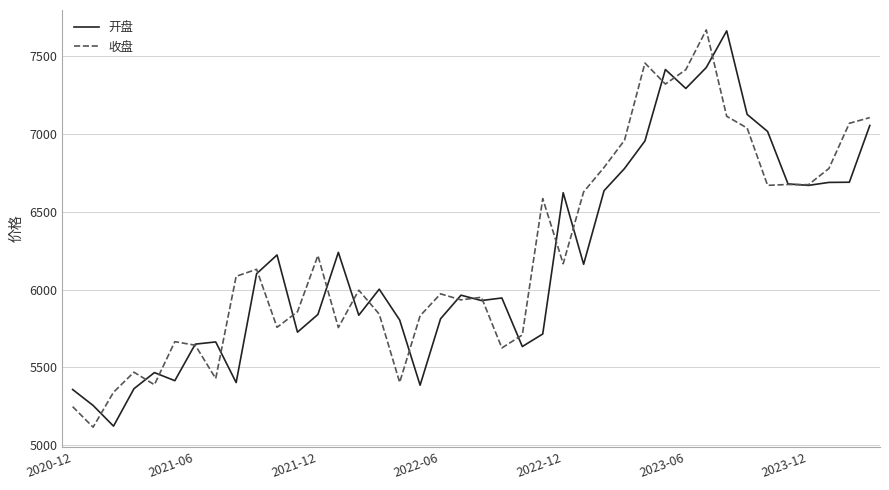

What is the highest value of the 收盘 series?

7665.4